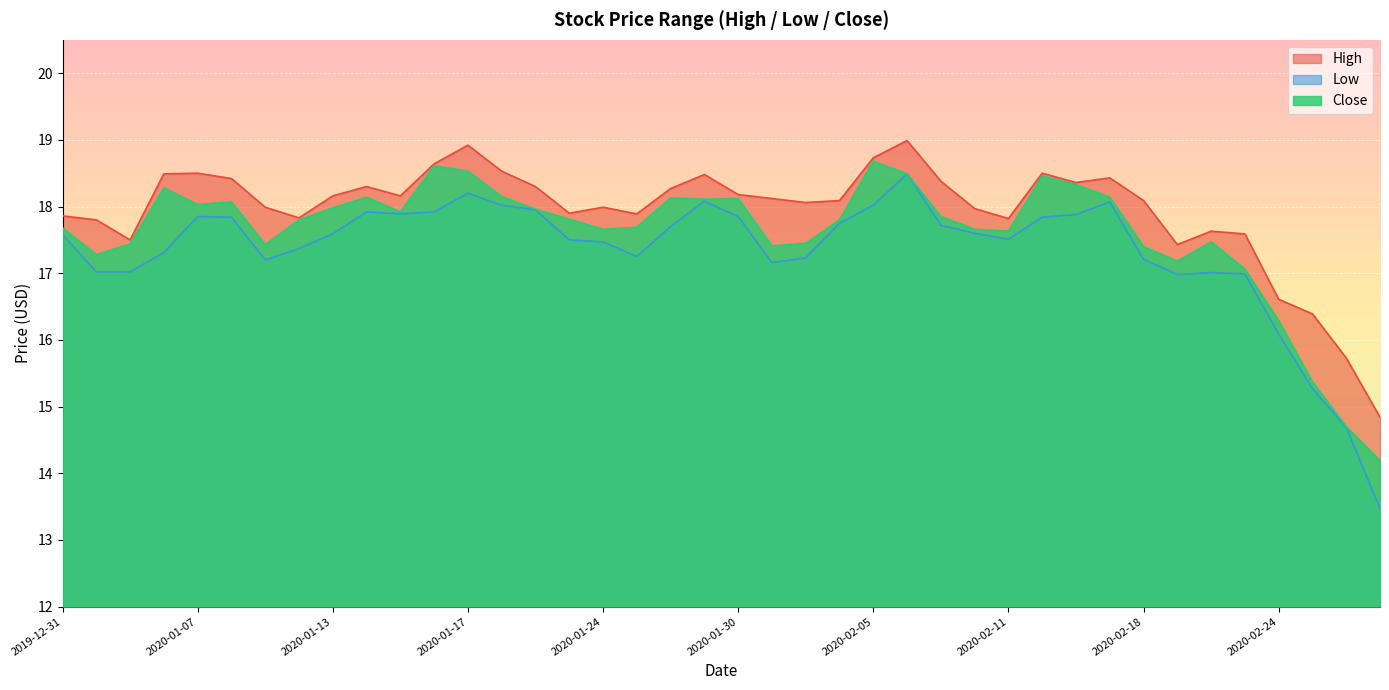

Count the number of categories in the chart.

40